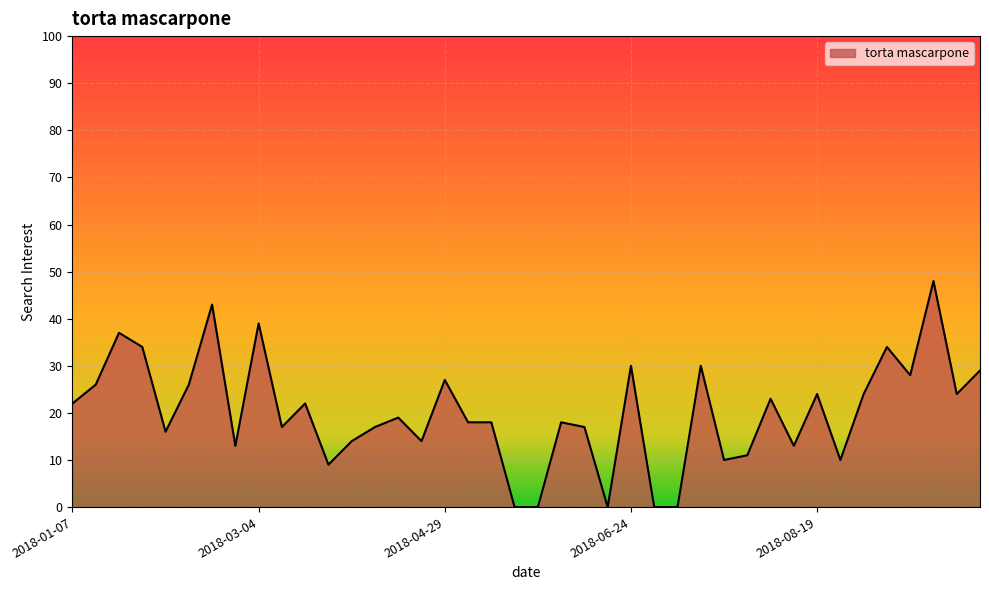

What is the maximum value shown in the chart?

48